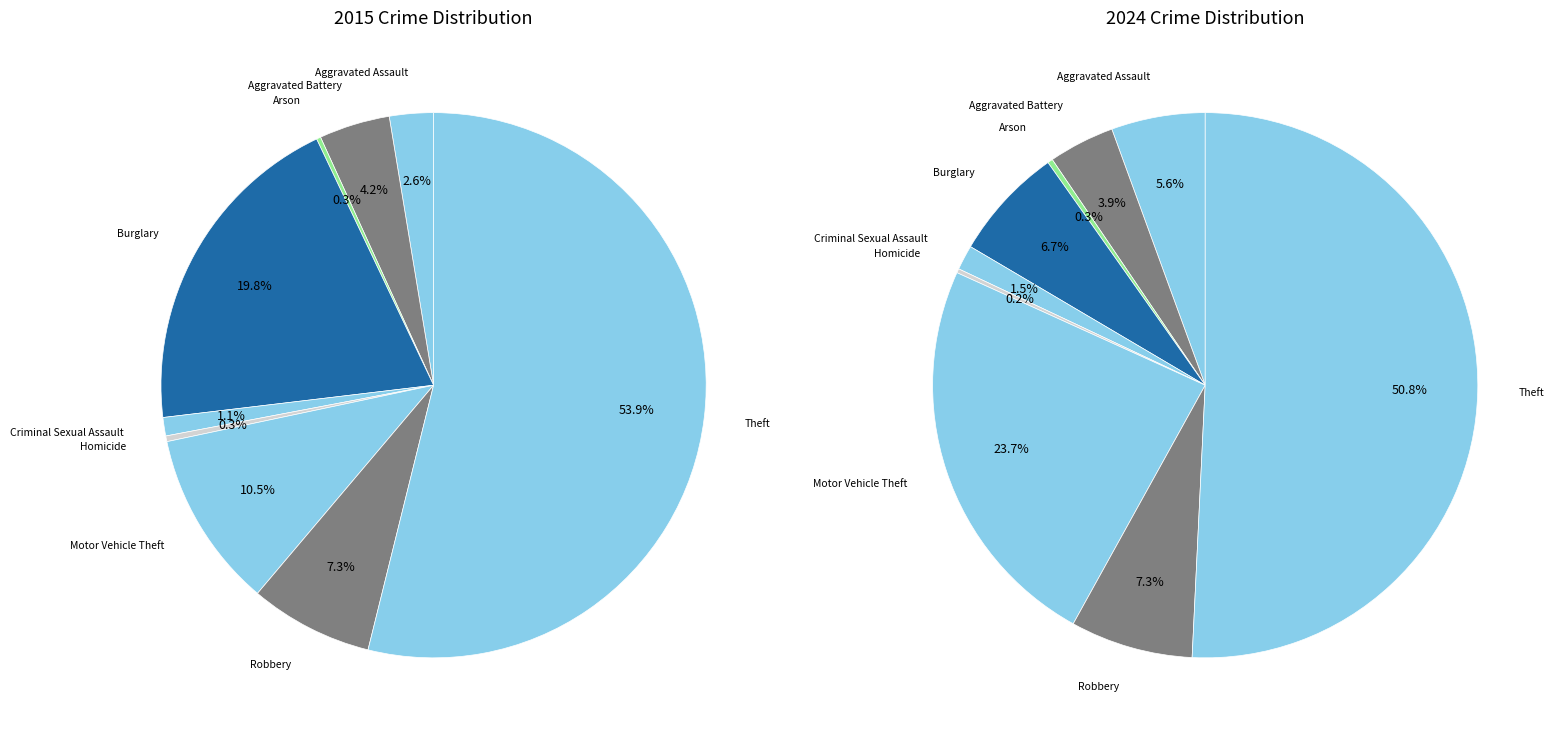

To the nearest percent, what percentage of the pie is 4?

1%